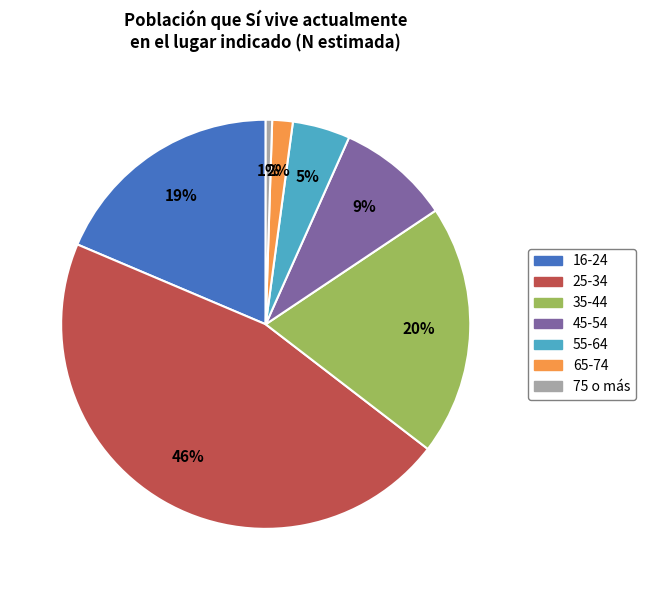

Is the sum of 16-24 and 35-44 greater than half?

No